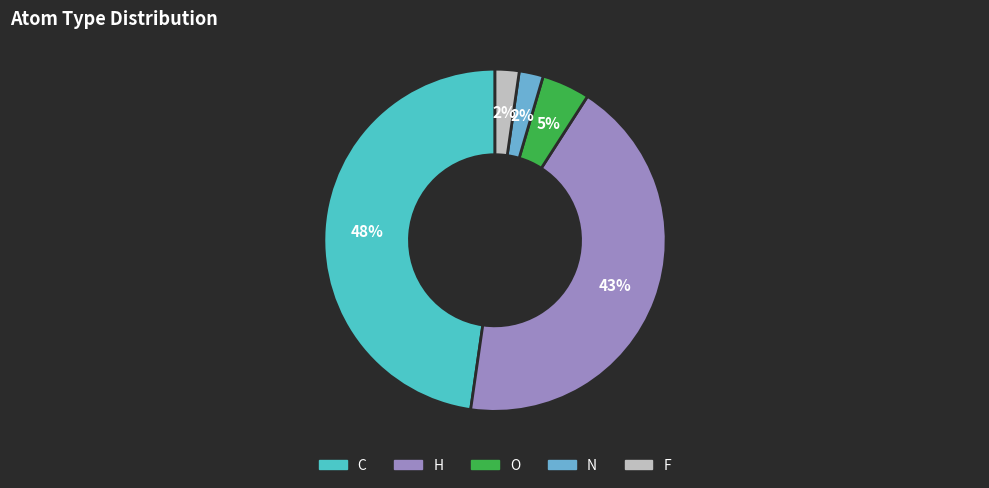

To the nearest percent, what percentage of the pie is C?

48%